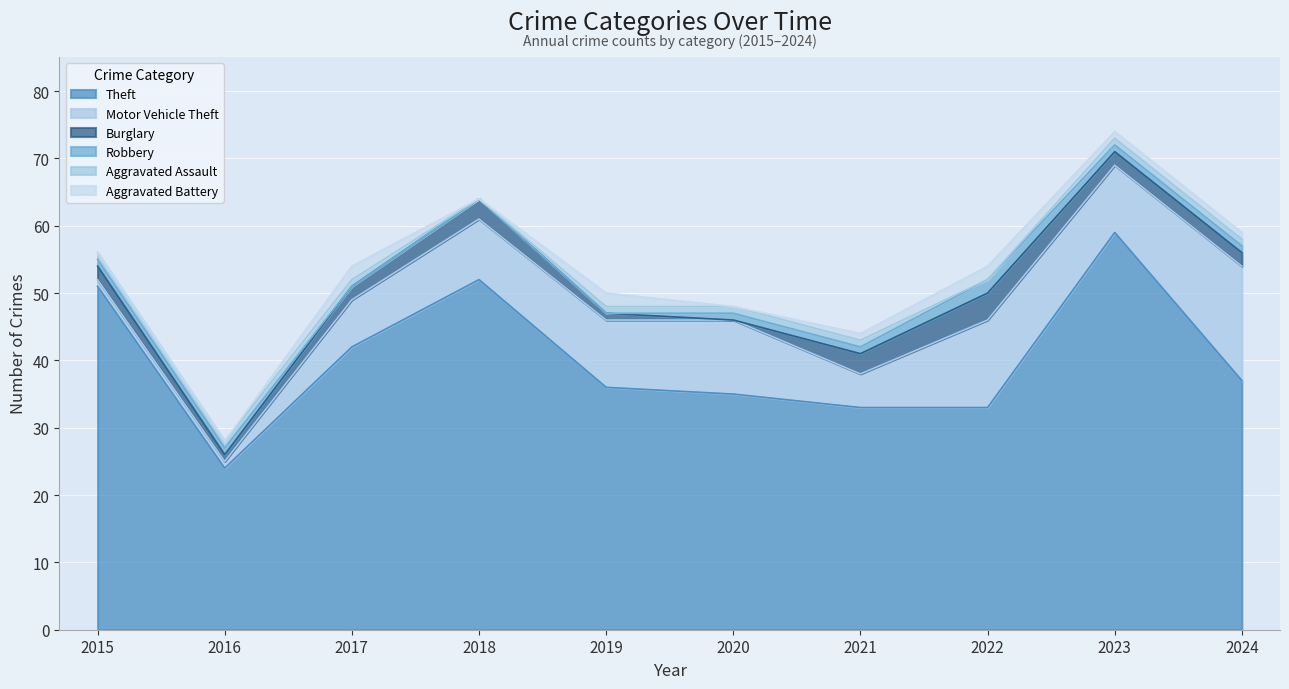

At how many categories does at least one series exceed 40?

4